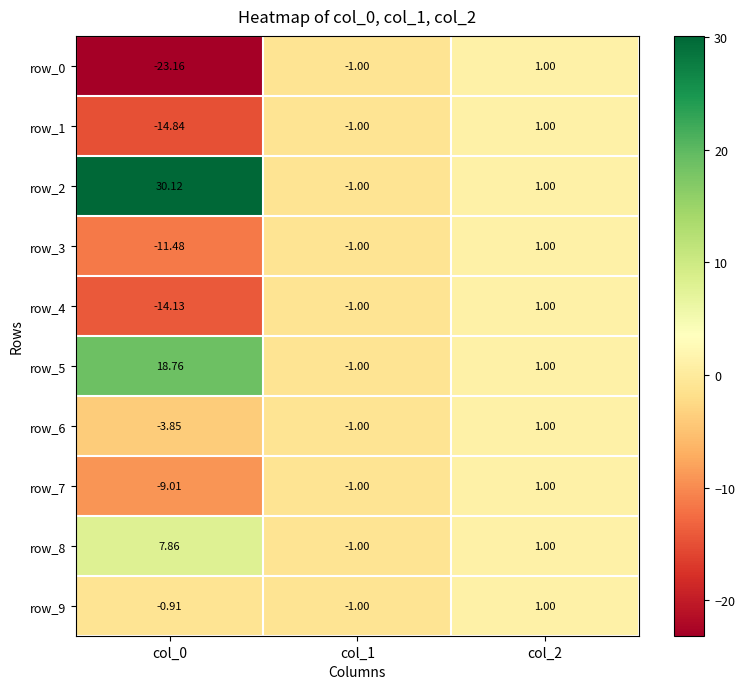

Is the value of row_5 at col_0 greater than the value of row_8 at col_1?

Yes